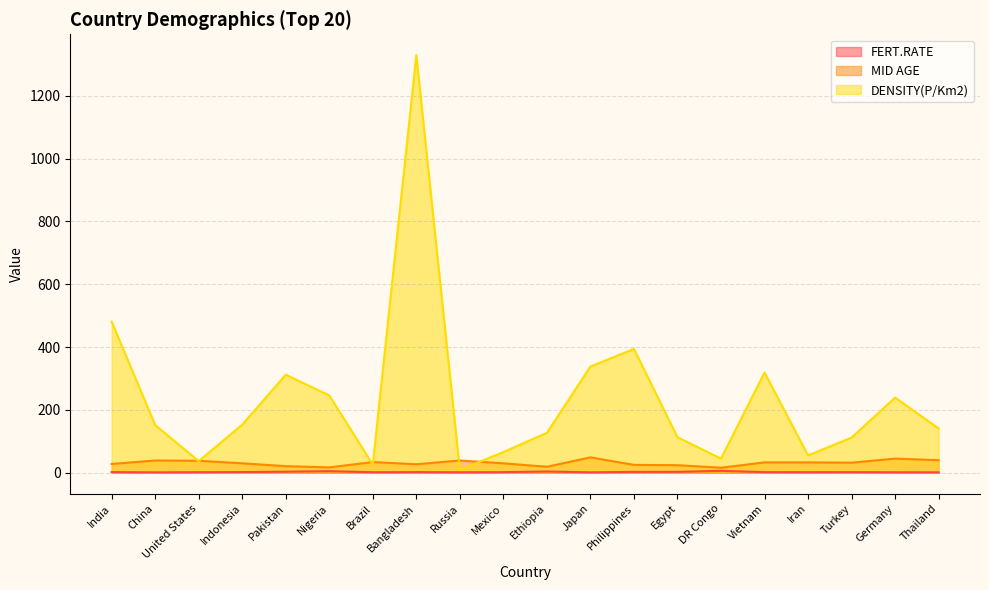

What is the difference between the highest and lowest values at Mexico?

64.2